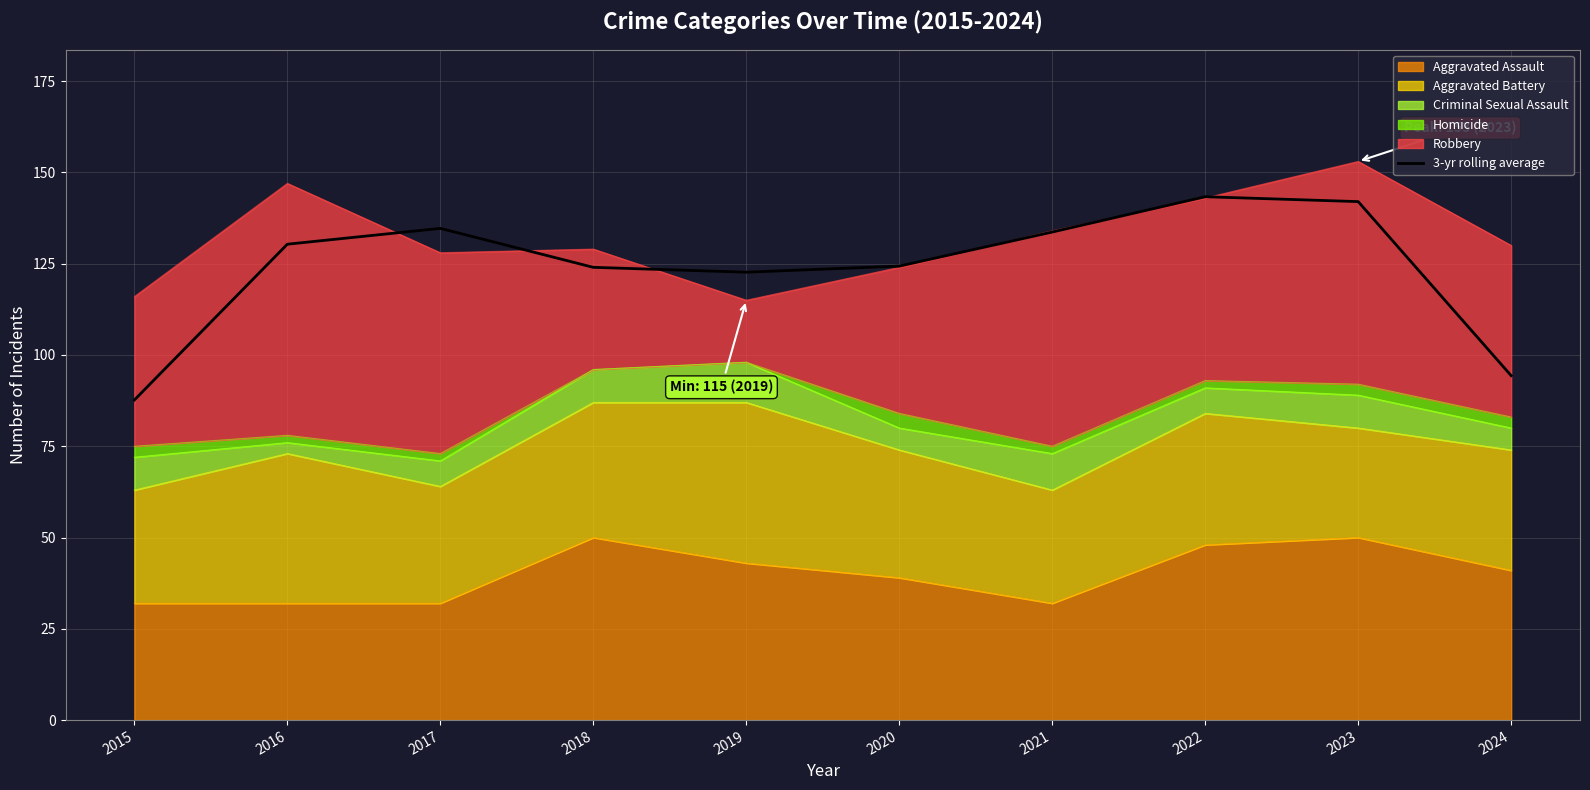

The value at 2020 is 161.7. True or false?

False